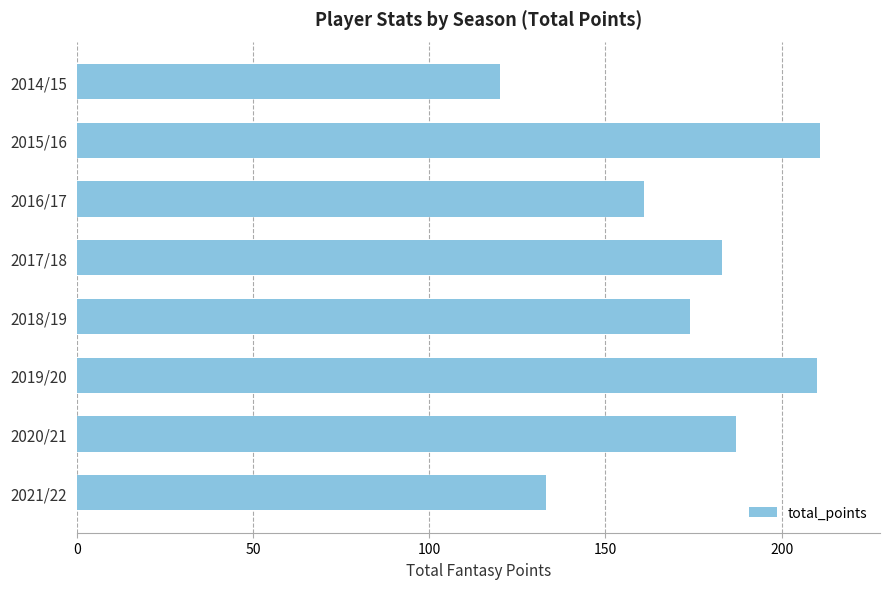

At which label is the value closest to 165?

2016/17